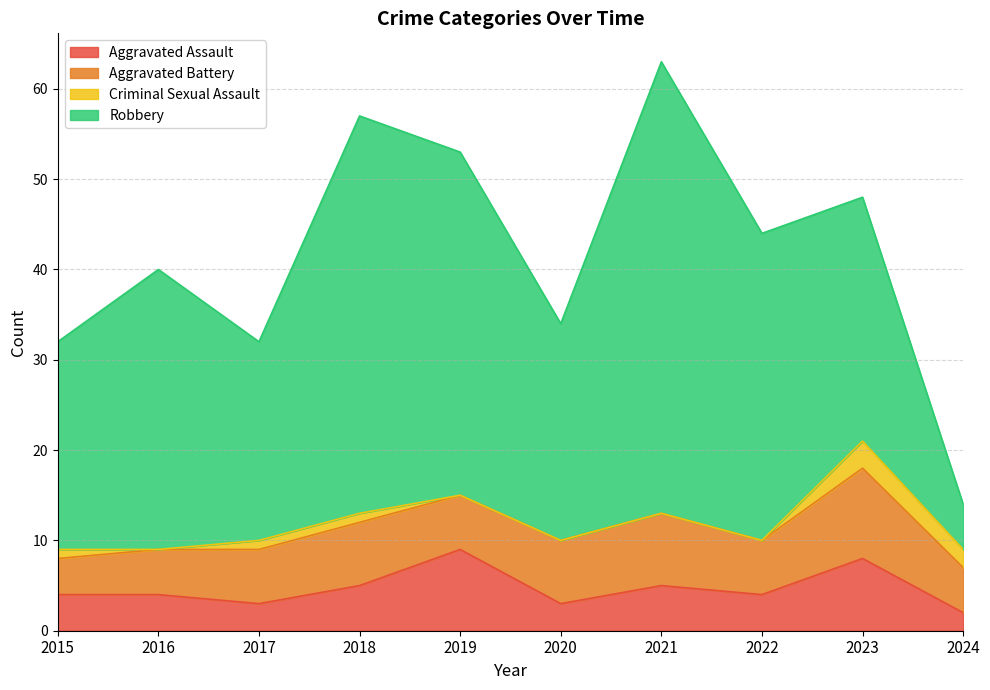

The value of Aggravated Assault at 2017 is 5. True or false?

False